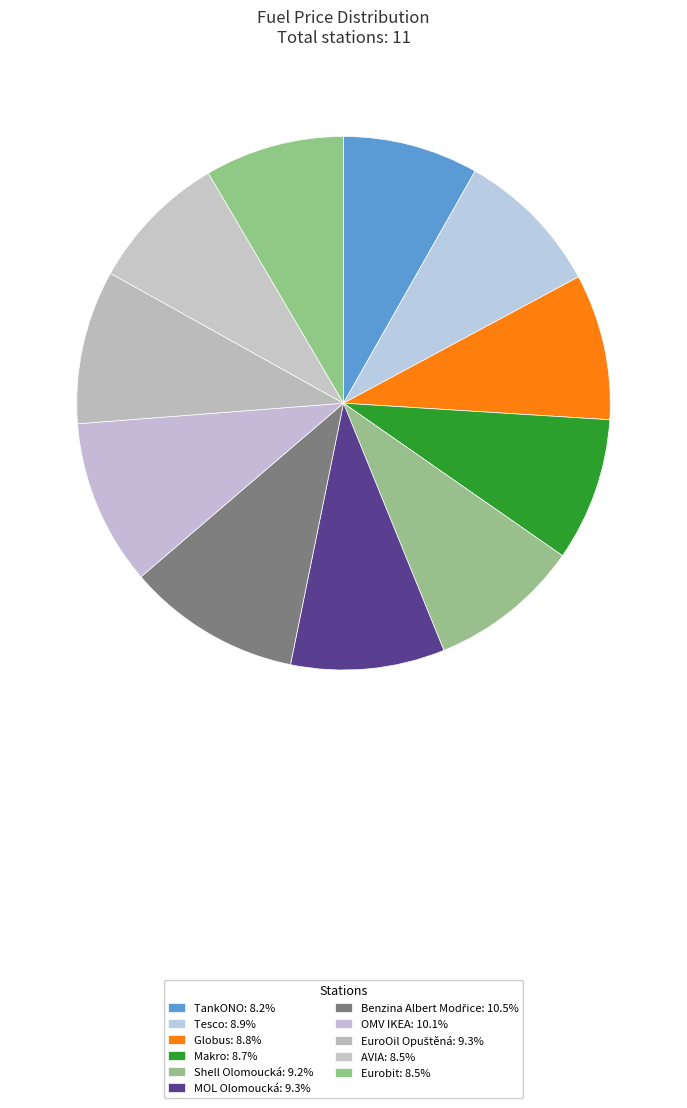

To the nearest percent, what portion does AVIA represent?

8%